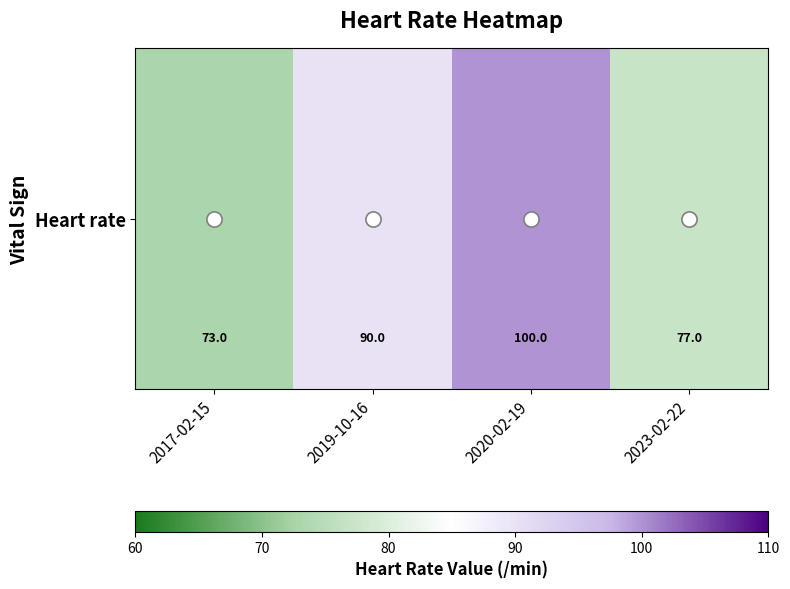

What is the maximum value shown in the chart?

100